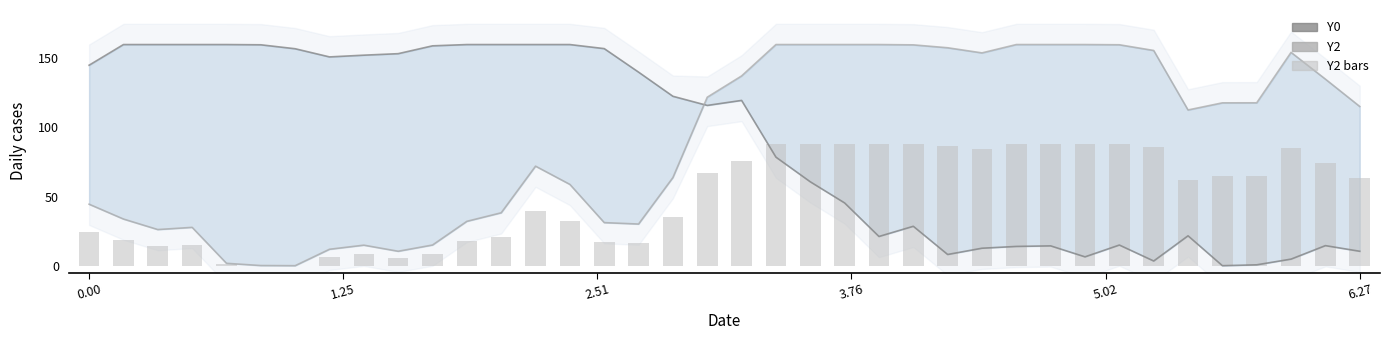

What is the difference between the maximum and minimum values in the Y2 bars series?

88.0